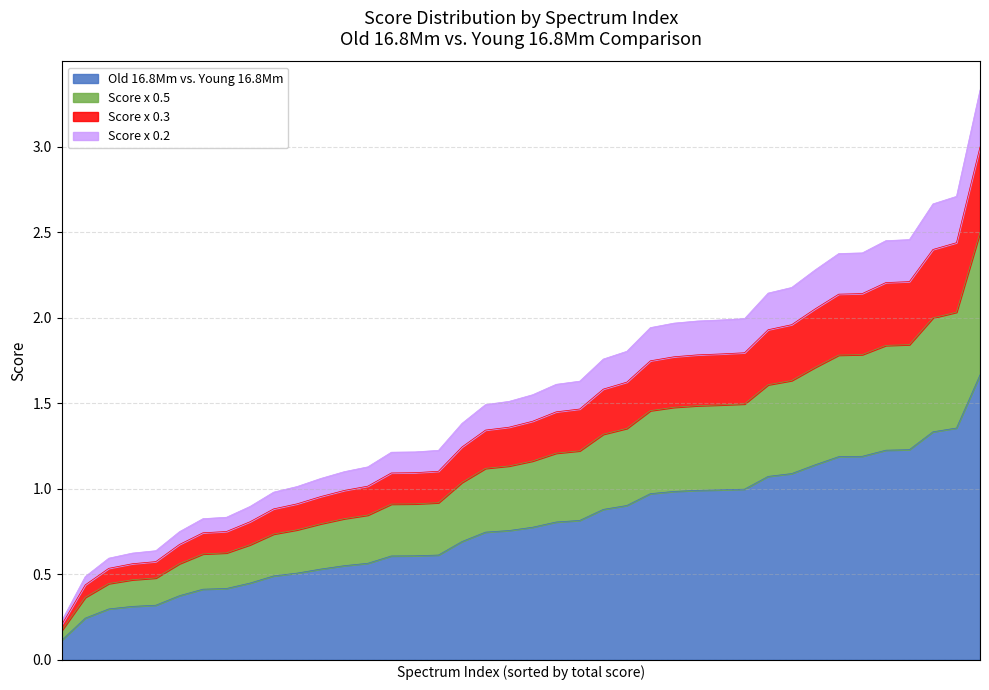

Count the number of categories in the chart.

40